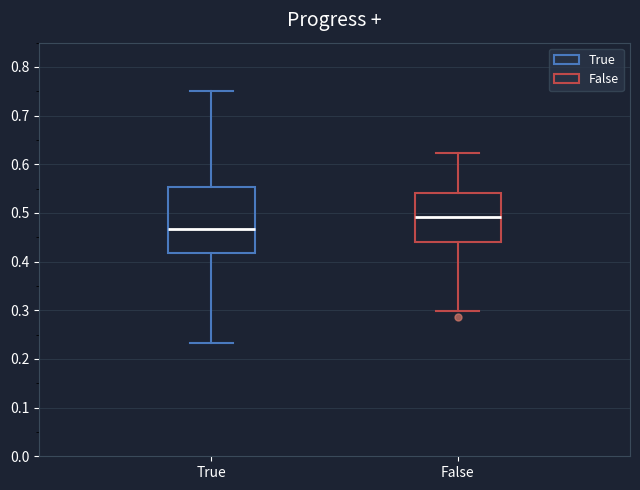

Reading left to right, transcribe this box plot: for each box, give where its median line is, the range the box spans, and where its two whiskers end, as read against the y-axis. The values are not printed on the chart, so give them approximately, as read against the axis.

True: median 0.47, box 0.42 to 0.55, whiskers 0.23 to 0.75
False: median 0.49, box 0.44 to 0.54, whiskers 0.30 to 0.62